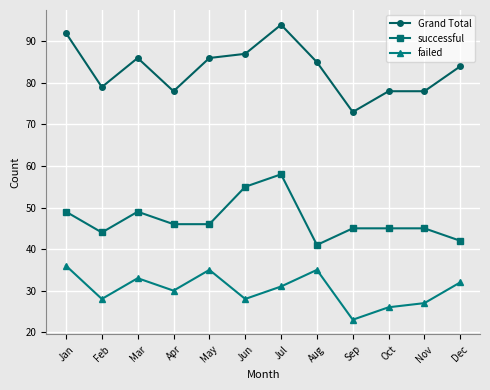

Which category has the highest value in the failed series?

Jan